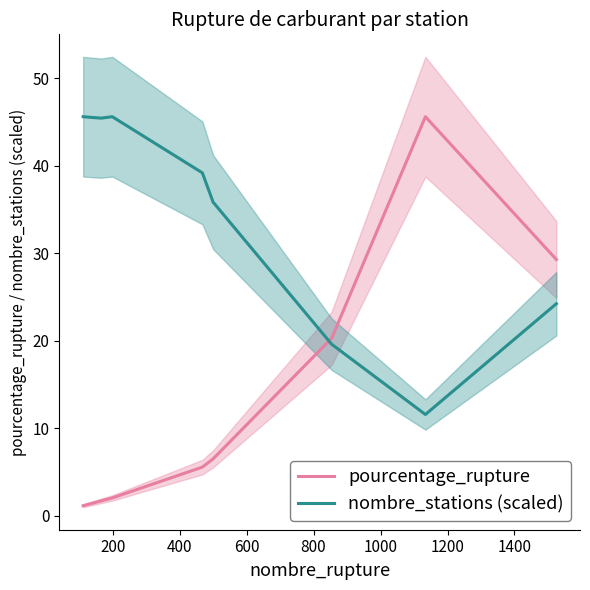

What is the value of the pourcentage_rupture point at the 2nd from the left?

1.5